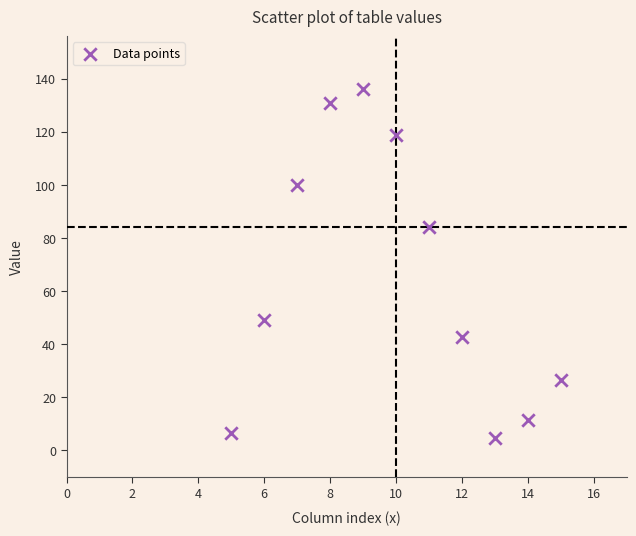

What Y value in the scatter plot is closest to 70?

84.3